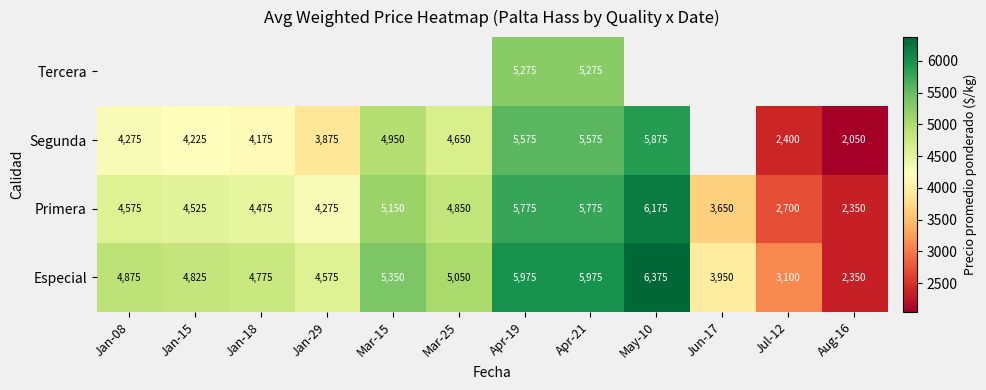

What is the lowest value of the Especial series?

2350